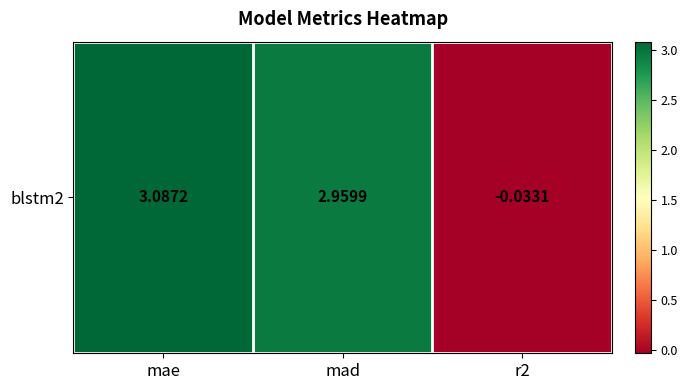

Between r2 and mae, which is larger?

mae